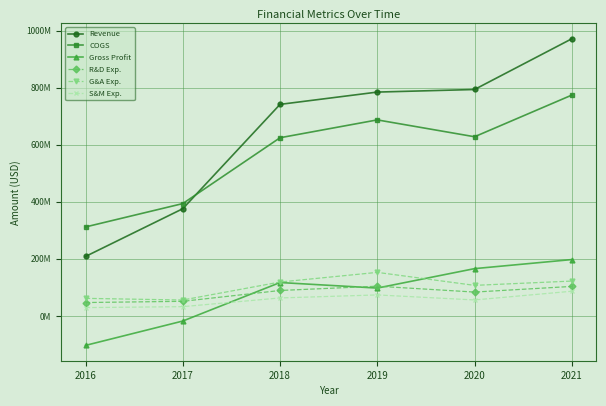

Does the chart have visible grid lines?

Yes